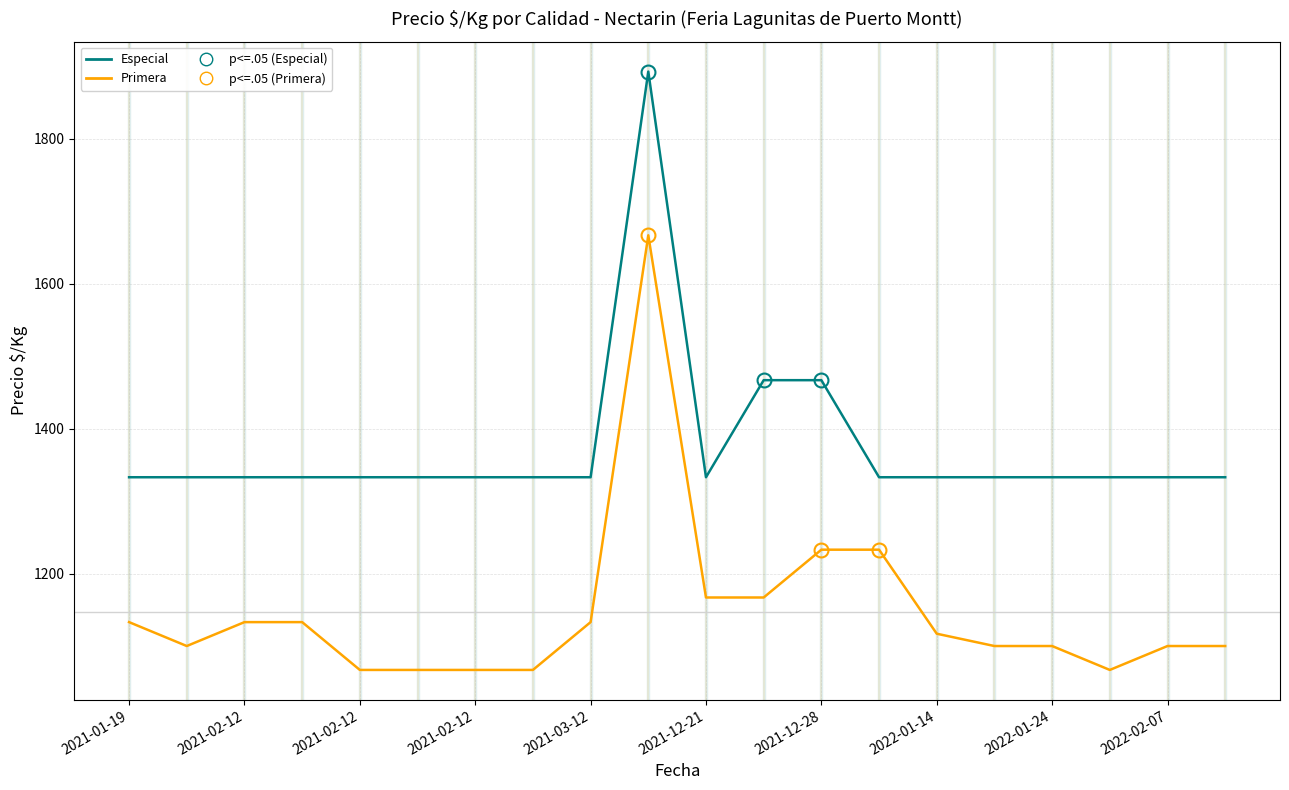

Which series has the largest total across all categories?

Especial